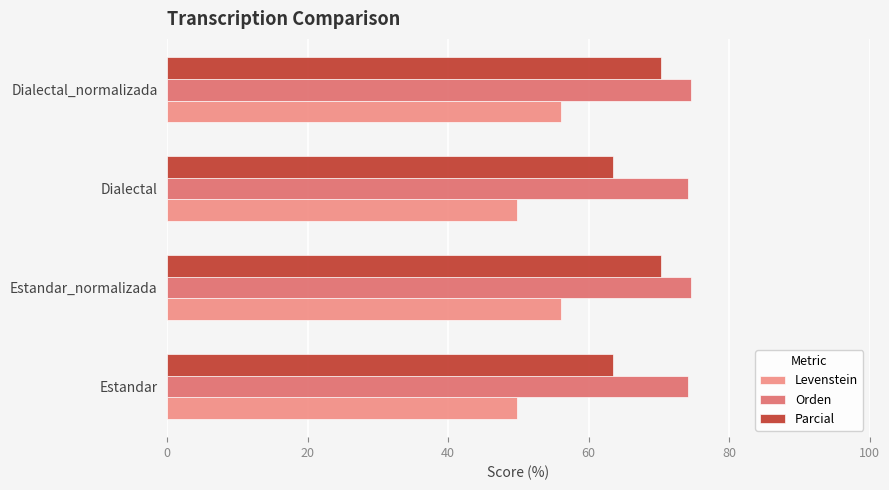

How many values in the Parcial series are below 70?

2